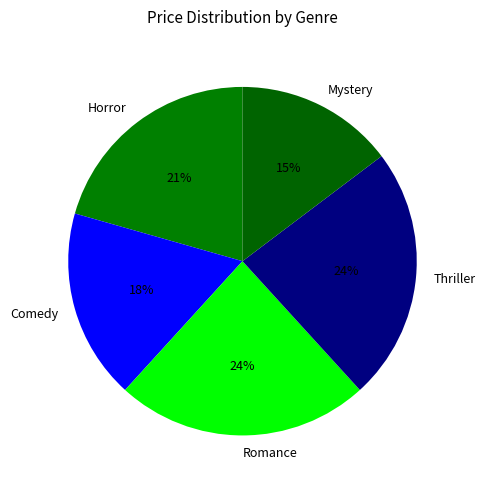

Is it true that Romance is 24% of the pie?

True